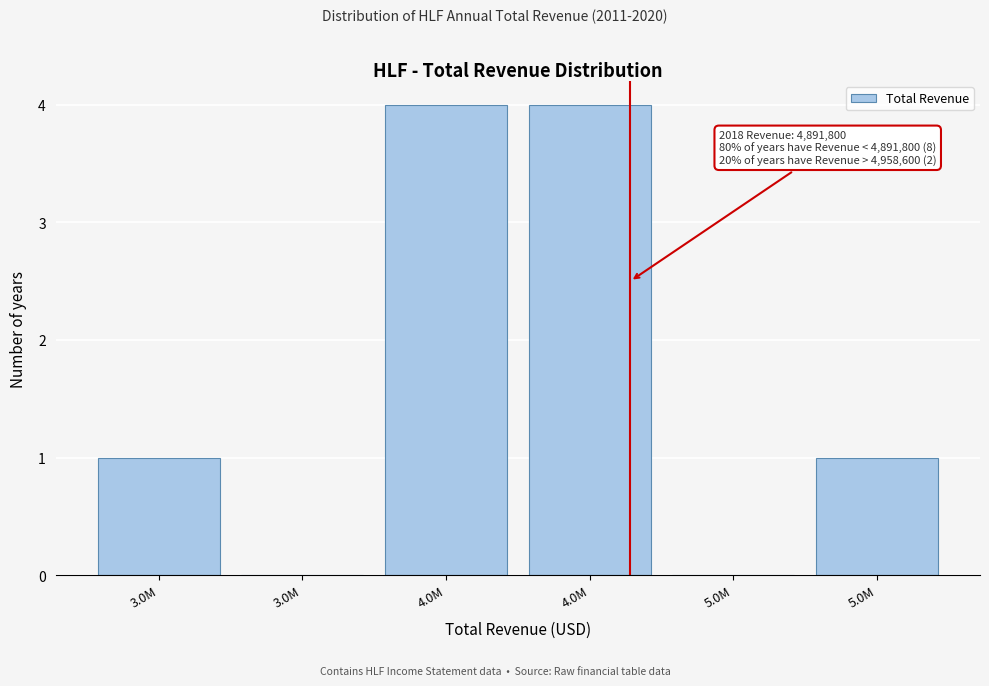

How many distinct data groups are displayed?

1